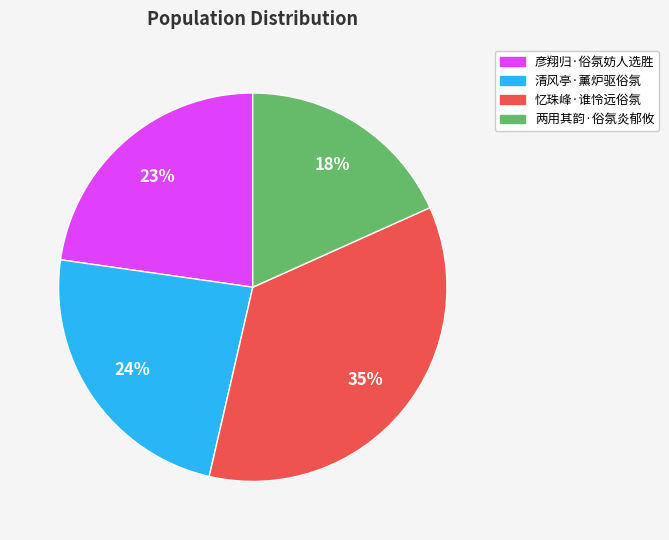

Rank the categories by value from highest to lowest.

忆珠峰·谁怜远俗氛, 清风亭·薰炉驱俗氛, 彦翔归·俗氛妨人选胜, 两用其韵·俗氛炎郁攸